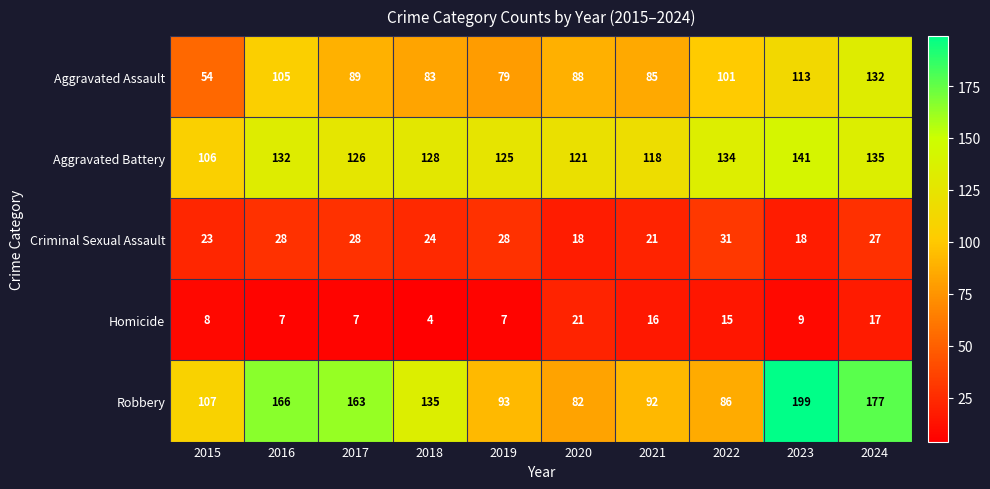

What is the difference between the second highest and second lowest values in the Robbery series?

91